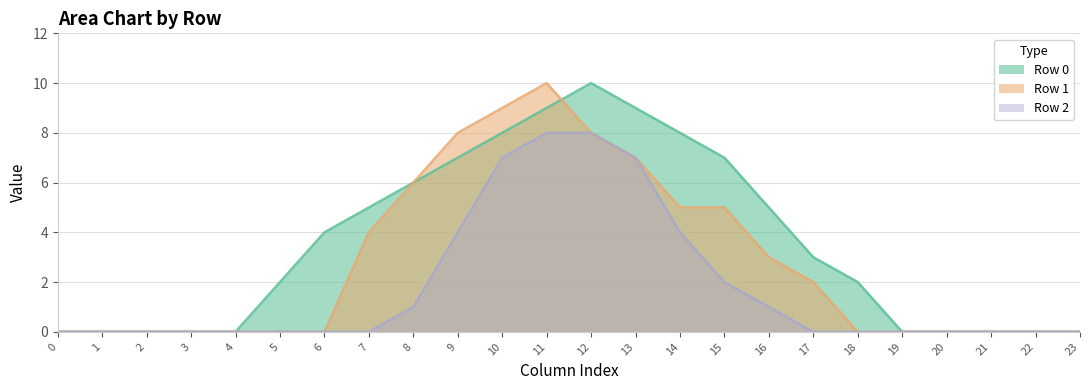

Rank the series by their average value, from highest to lowest.

Row 0, Row 1, Row 2